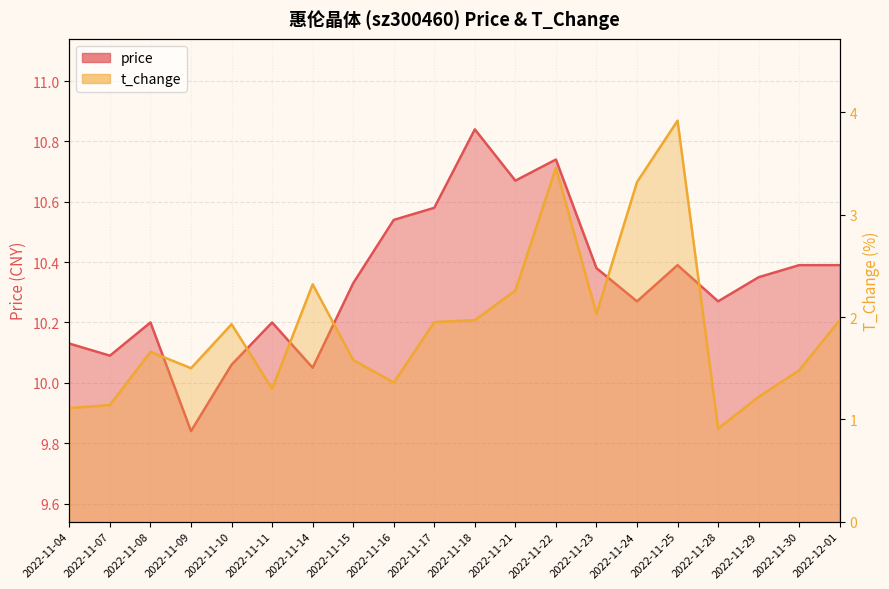

Read the price value at 2022-11-10.

10.1